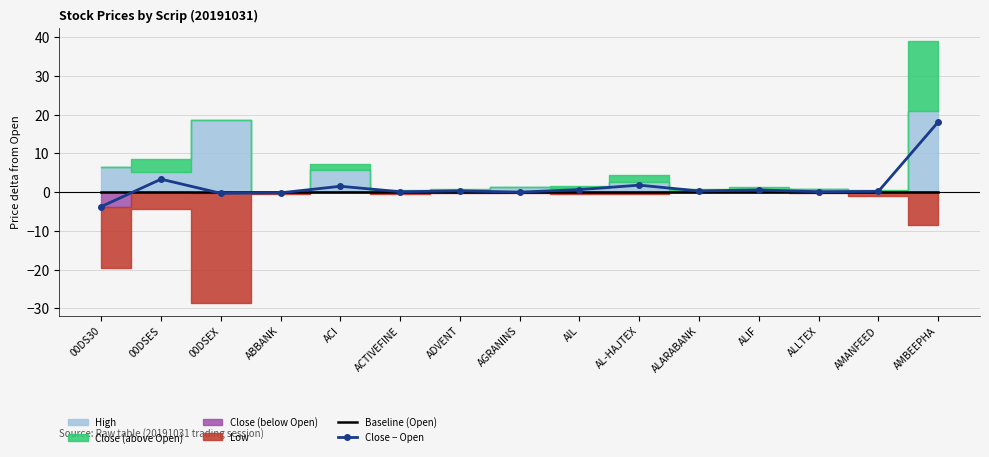

At which label does Close − Open first exceed 0?

00DSES